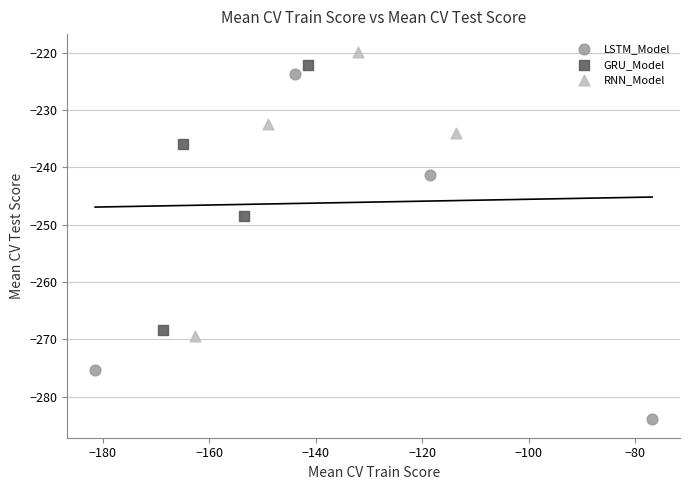

Which series has the largest Y range (max minus min)?

LSTM_Model